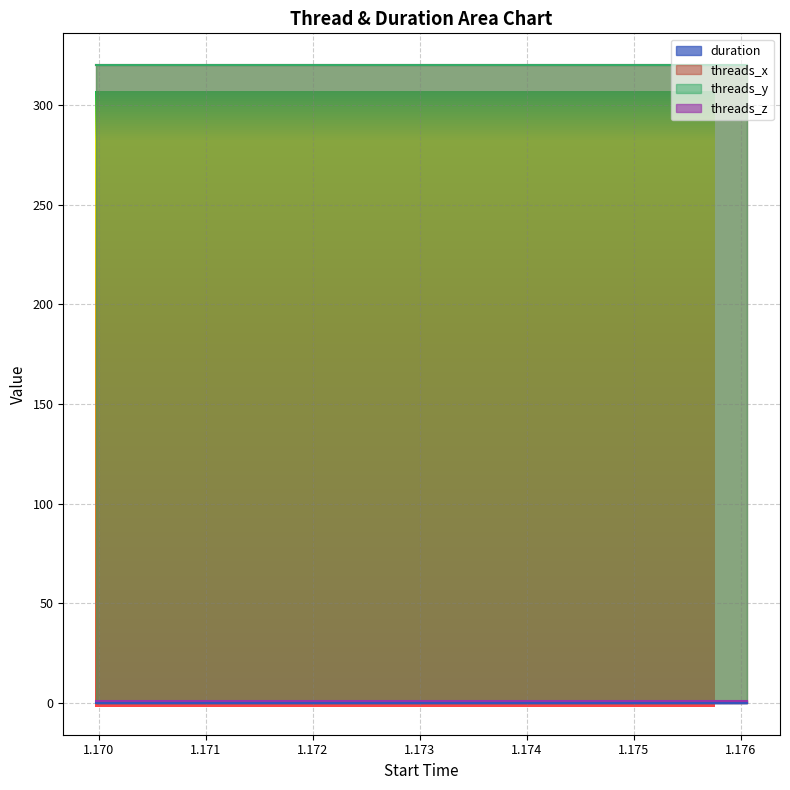

Where is duration nearest to the value 0?

1.171496